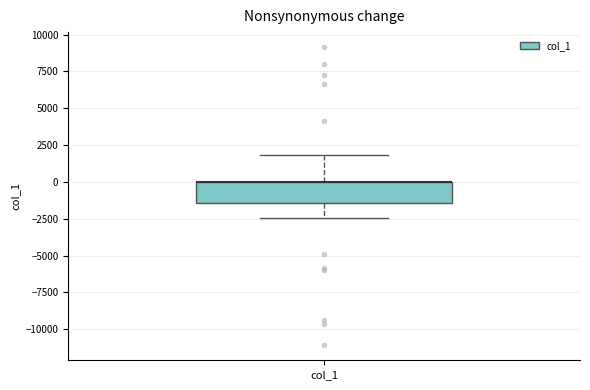

Read this box plot against the y-axis: the position of the median line, the range covered by the box, and the ends of both whiskers. The values are not printed on the chart, so give them approximately, as read against the axis.

median 0 (drawn on the box's upper edge), box -1500 to 0, whiskers -2500 to 2000